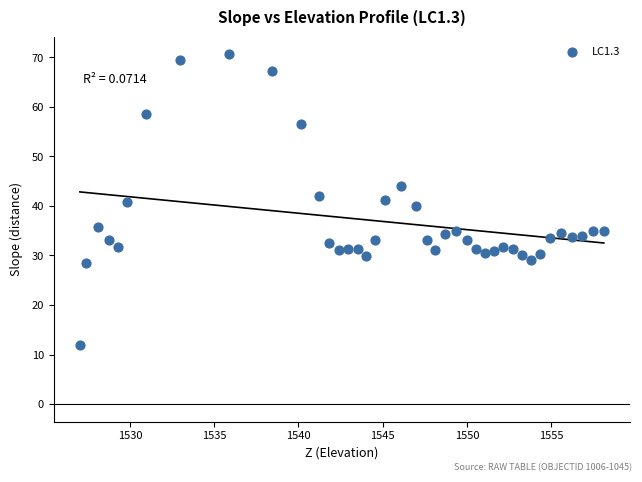

What is the range of X values (max minus min)?

31.1